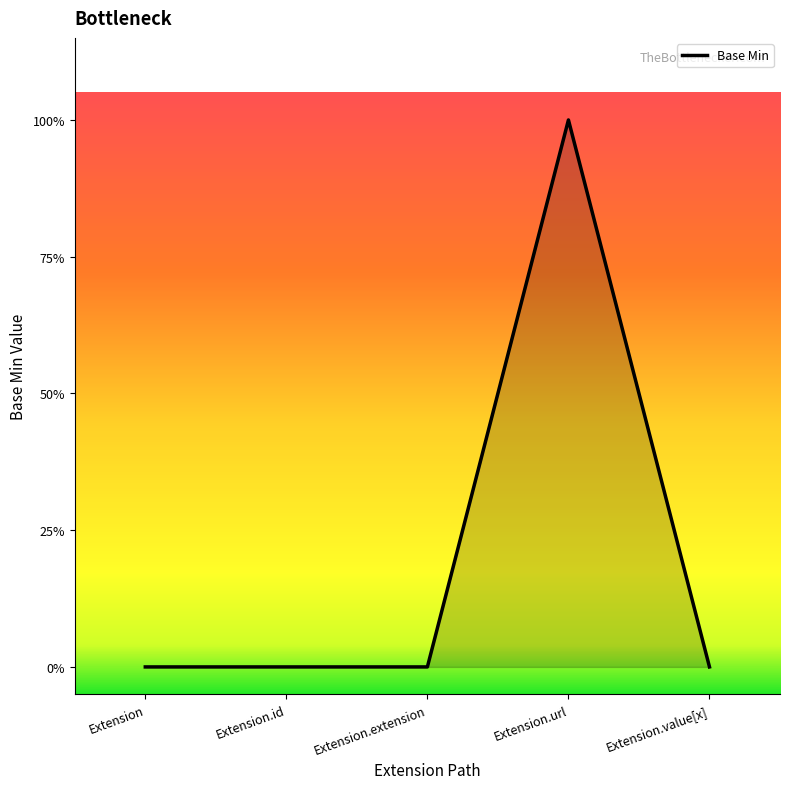

At which category does the data reach its first local peak?

Extension.url